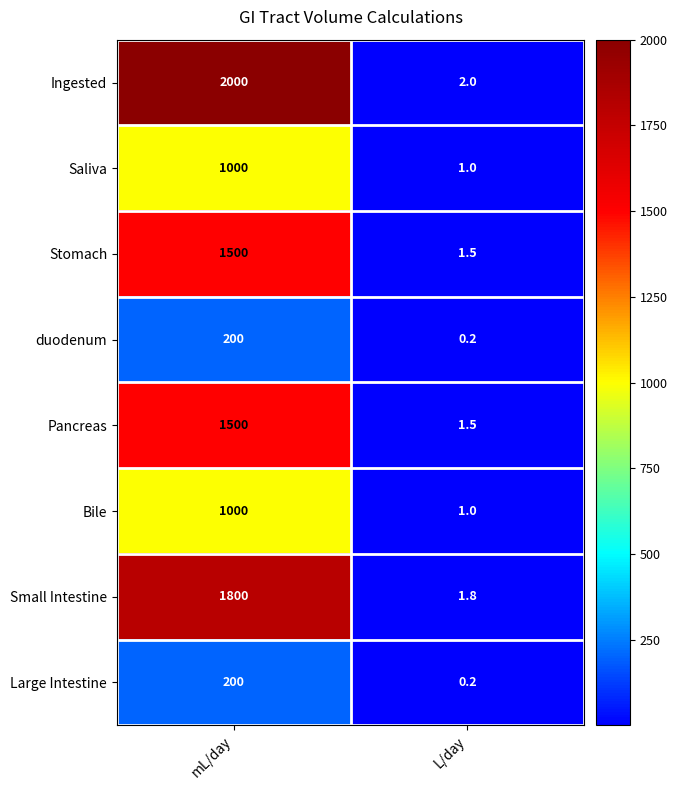

Rank the categories by Bile value from lowest to highest.

L/day, mL/day